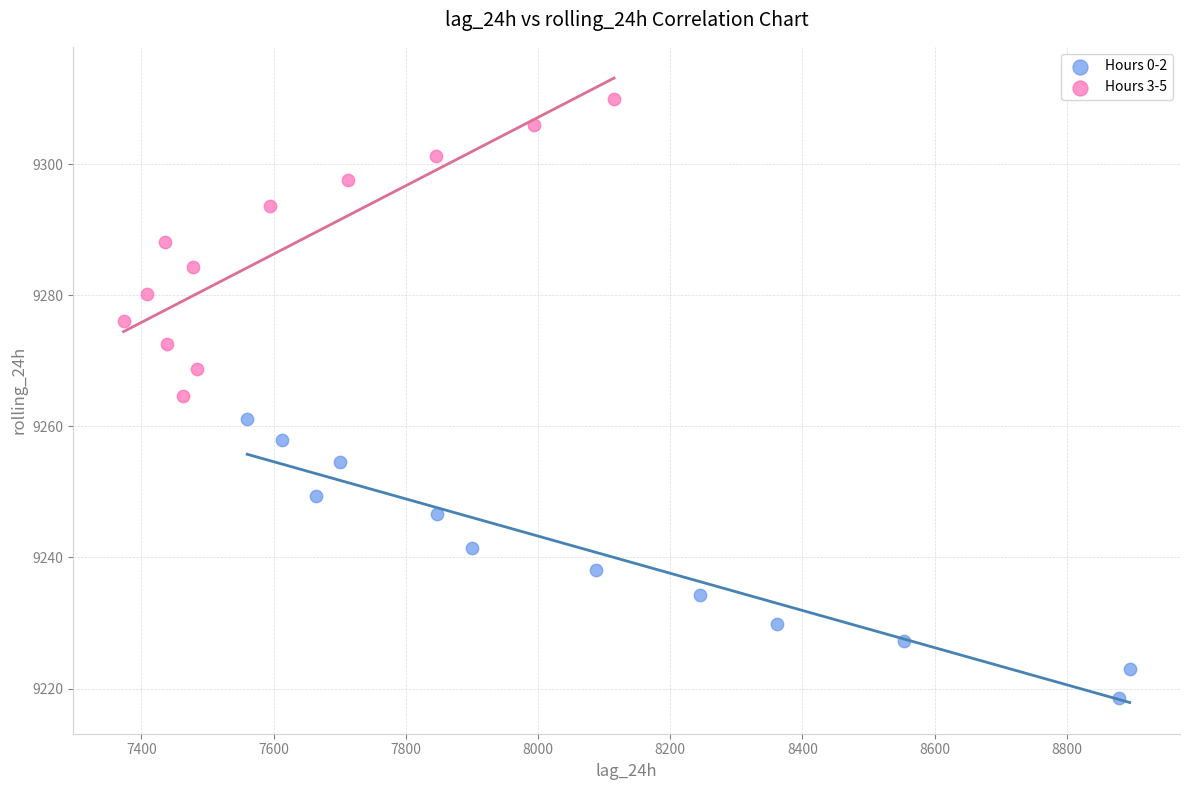

Which series has the widest spread of Y values?

Hours 3-5